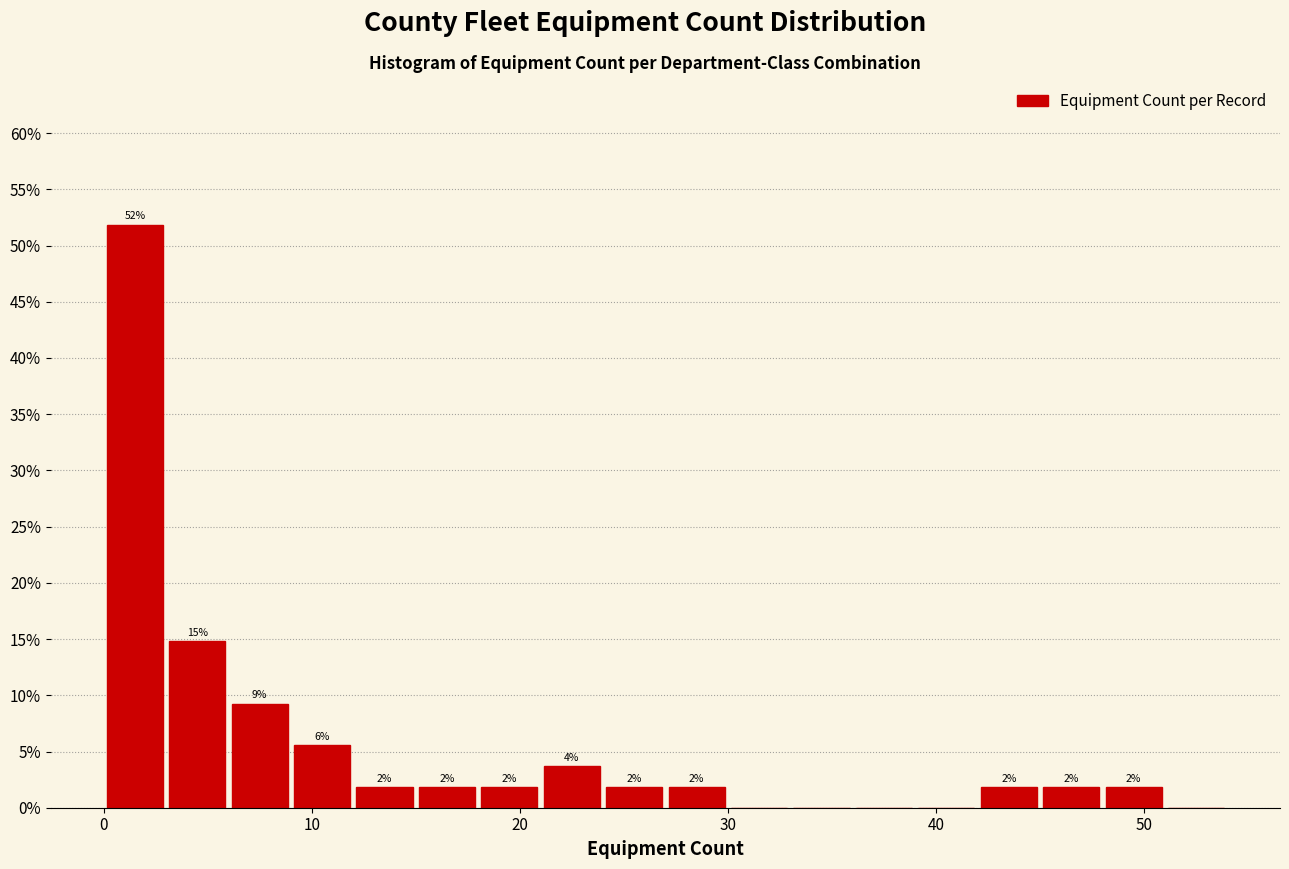

Read against the x-axis, roughly where is the centre of the tallest bar?

2